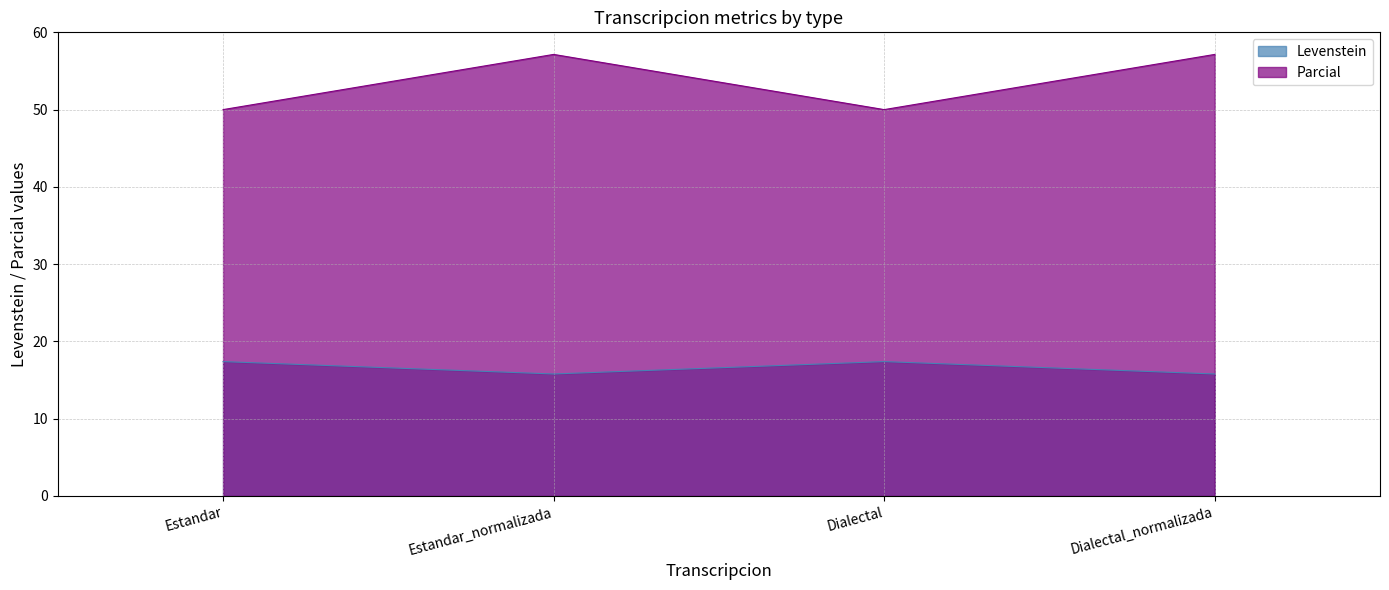

Is it true that Parcial equals 94.2 at Dialectal_normalizada?

False